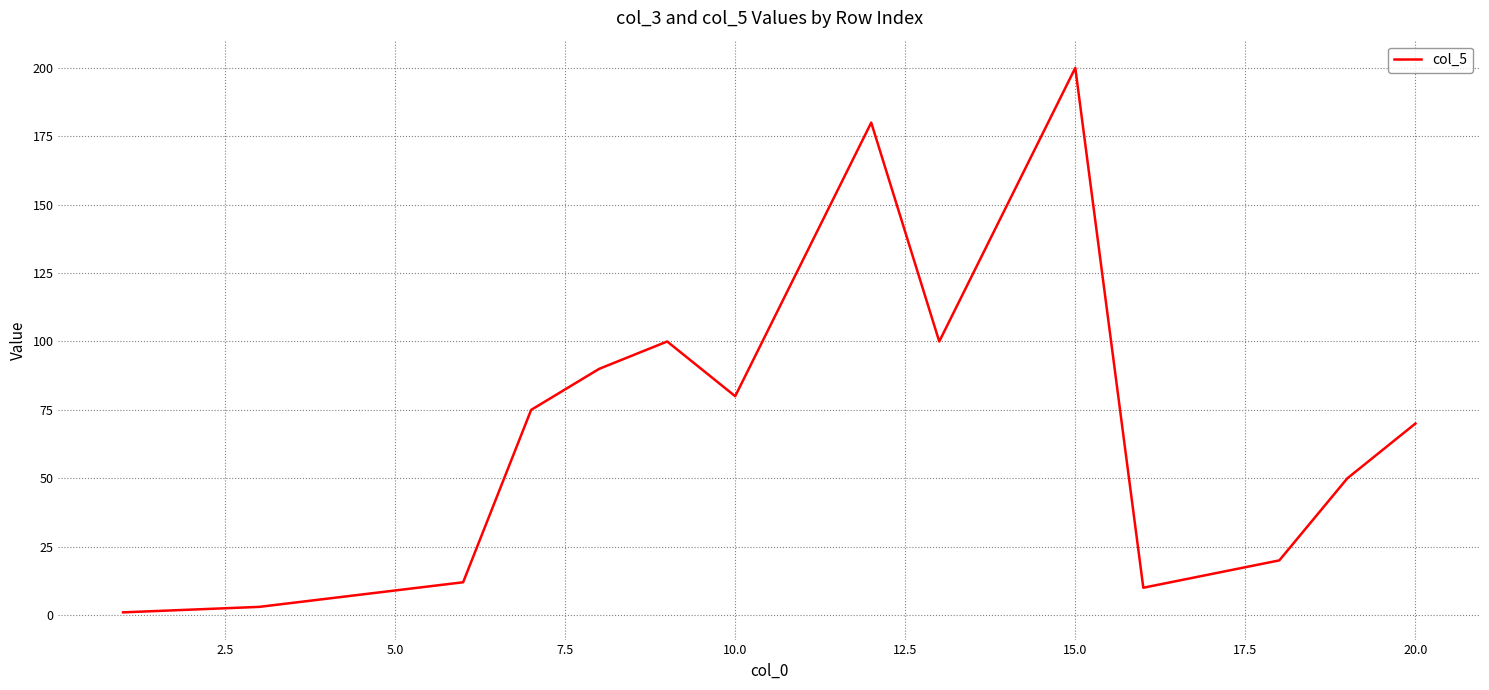

What is the sum of all values?

1303